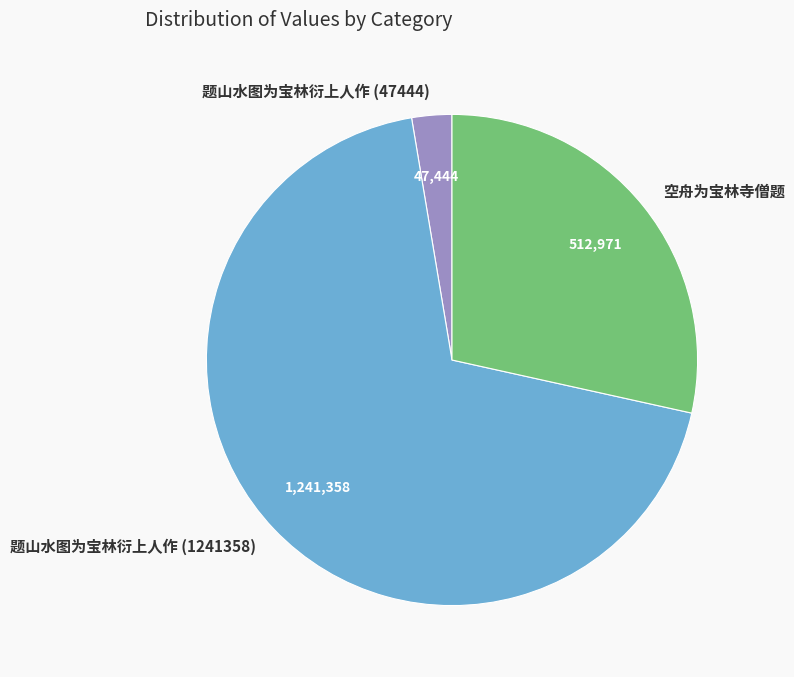

Which category has the smallest portion of the pie?

题山水图为宝林衍上人作 (47444)